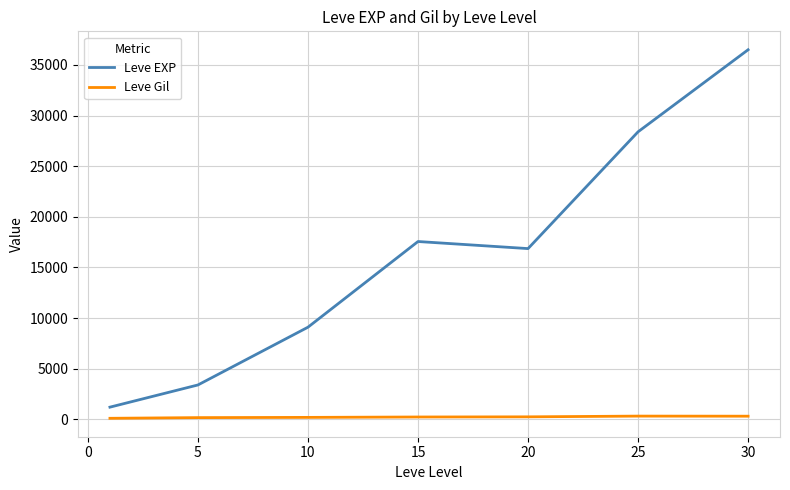

What is the minimum value for Leve EXP?

1213.3